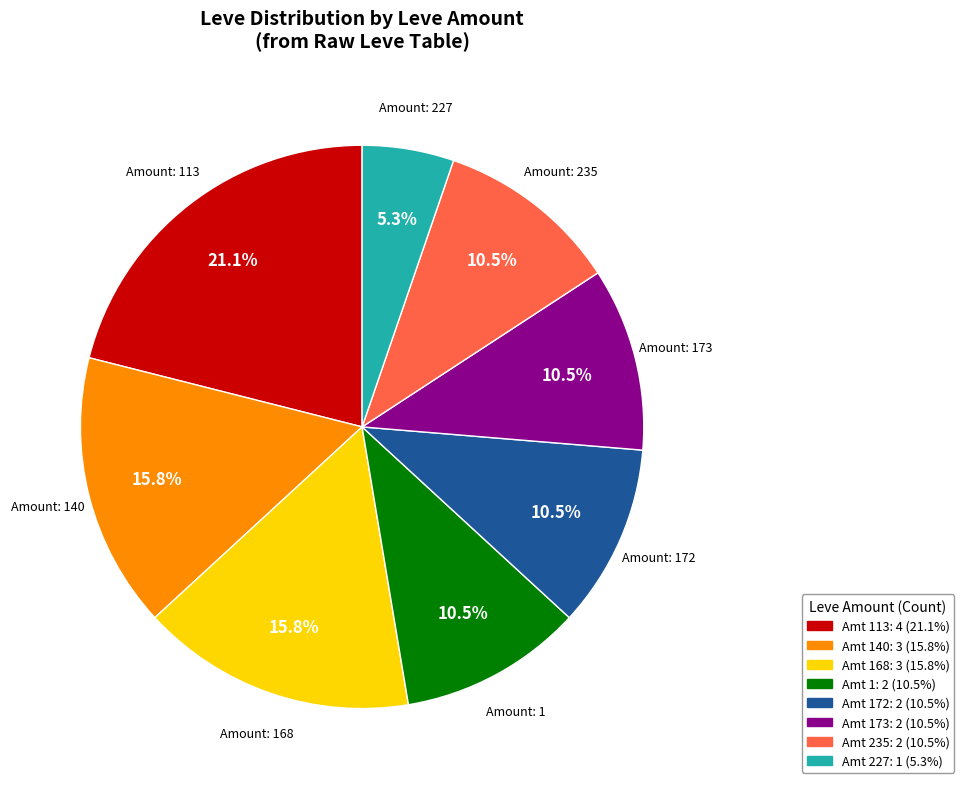

Is there a majority slice in this chart?

No